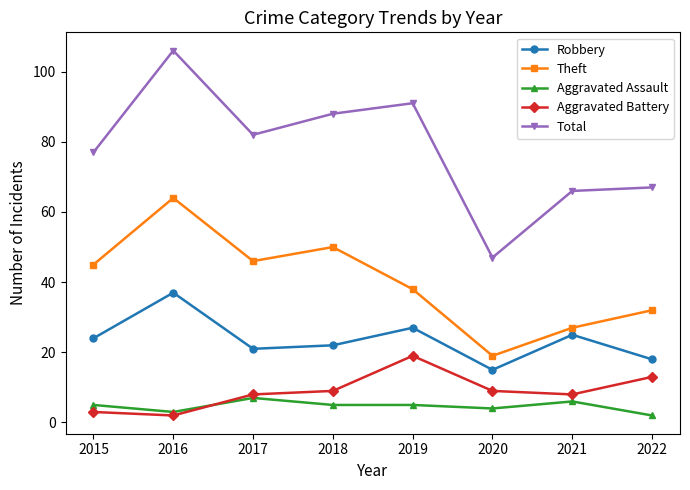

Does the chart display data point markers on the line(s)?

Yes